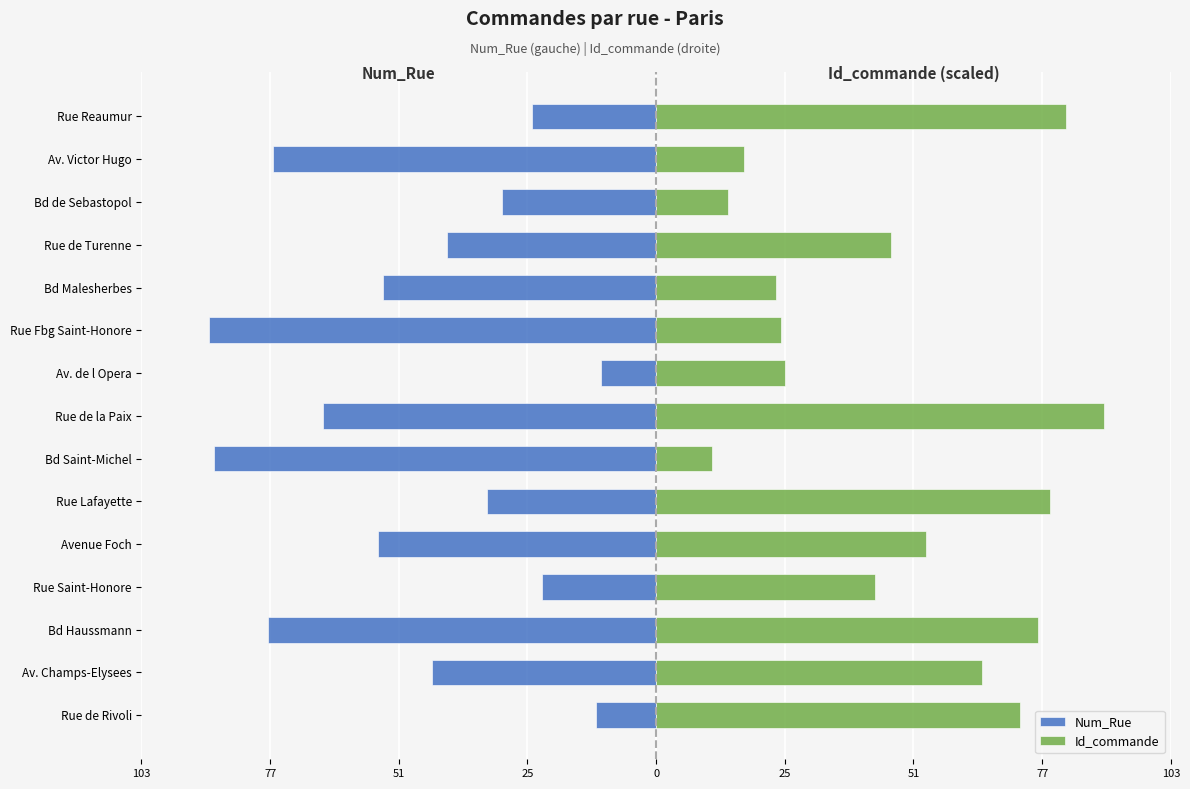

List the series in order of their overall mean, lowest first.

Num_Rue, Id_commande